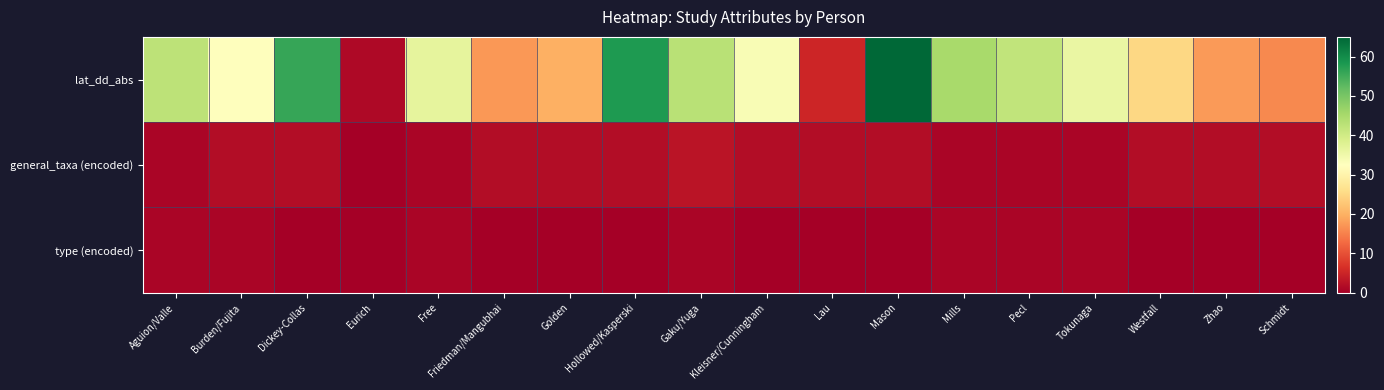

At which category does the chart reach its peak across all series?

Mason